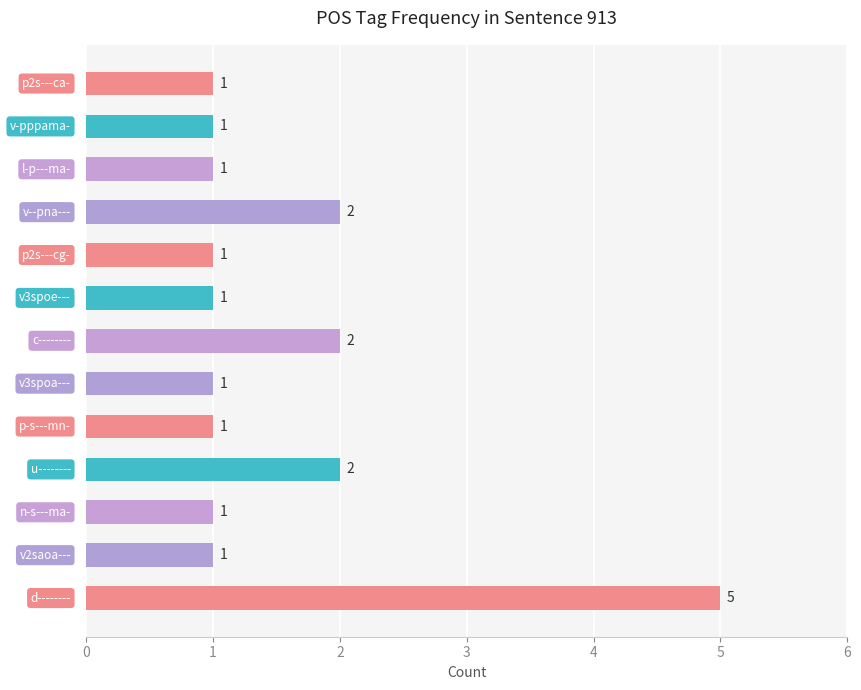

Reading top to bottom, what are all the values shown in this chart?

1	1	1	2	1	1	2	1	1	2	1	1	5